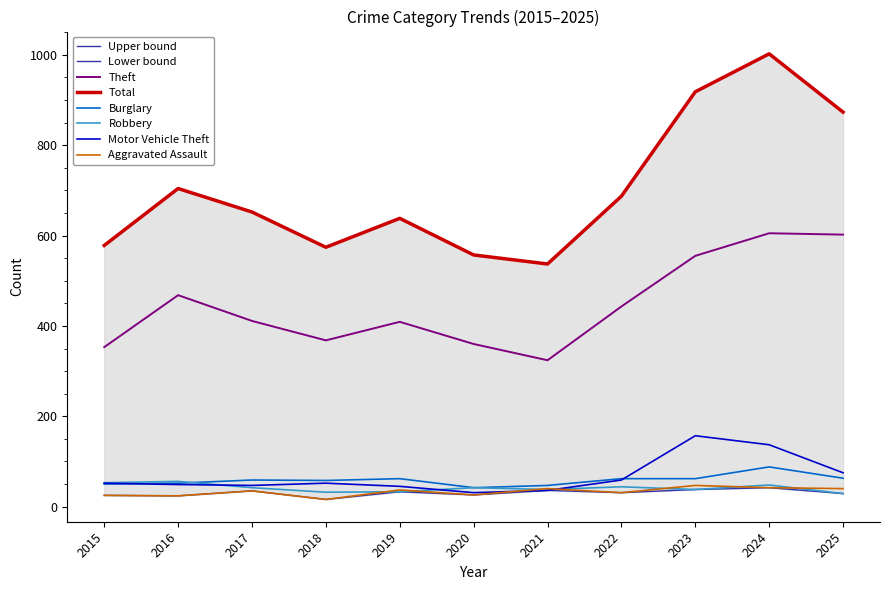

Between 2017 and 2019, which series saw the biggest shift?

Total